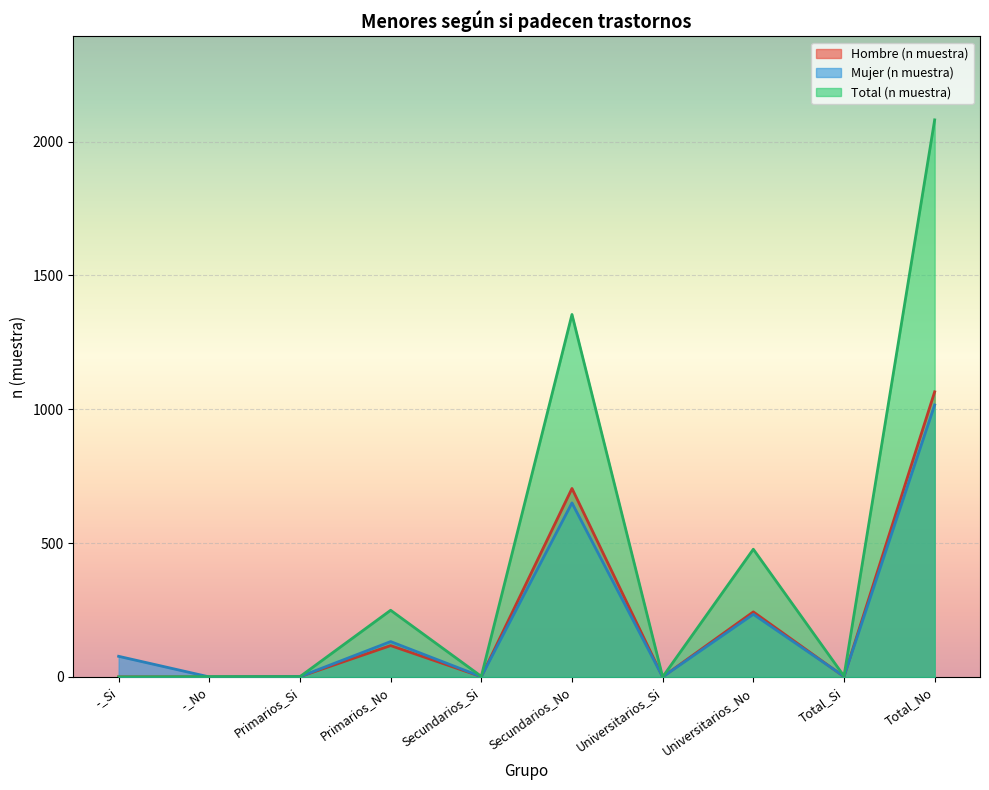

How many distinct data groups are displayed?

3